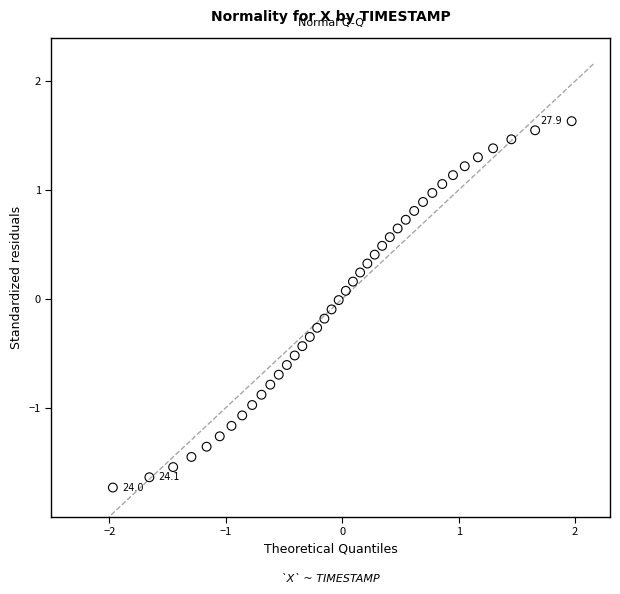

What is the range of X values (max minus min)?

3.9